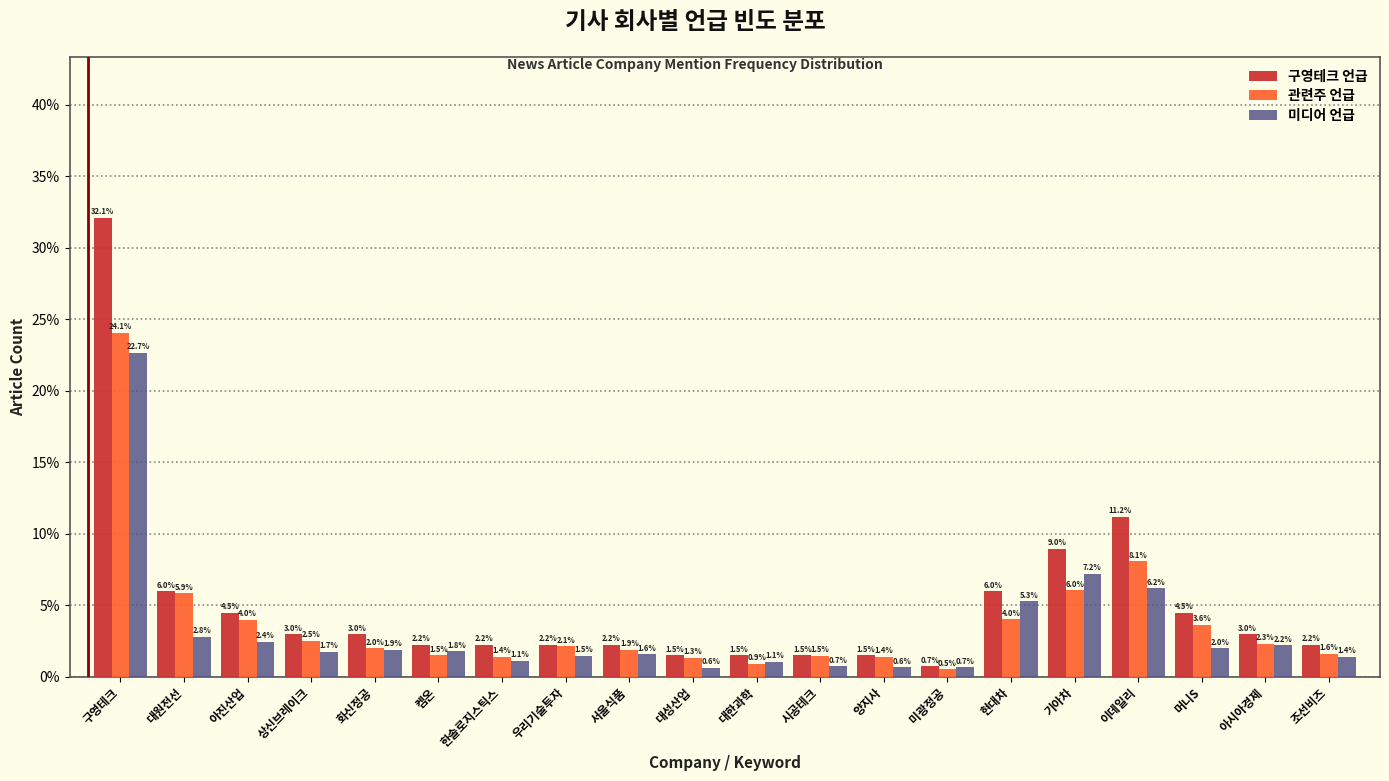

What are all the series names shown in the legend?

구영테크 언급, 관련주 언급, 미디어 언급